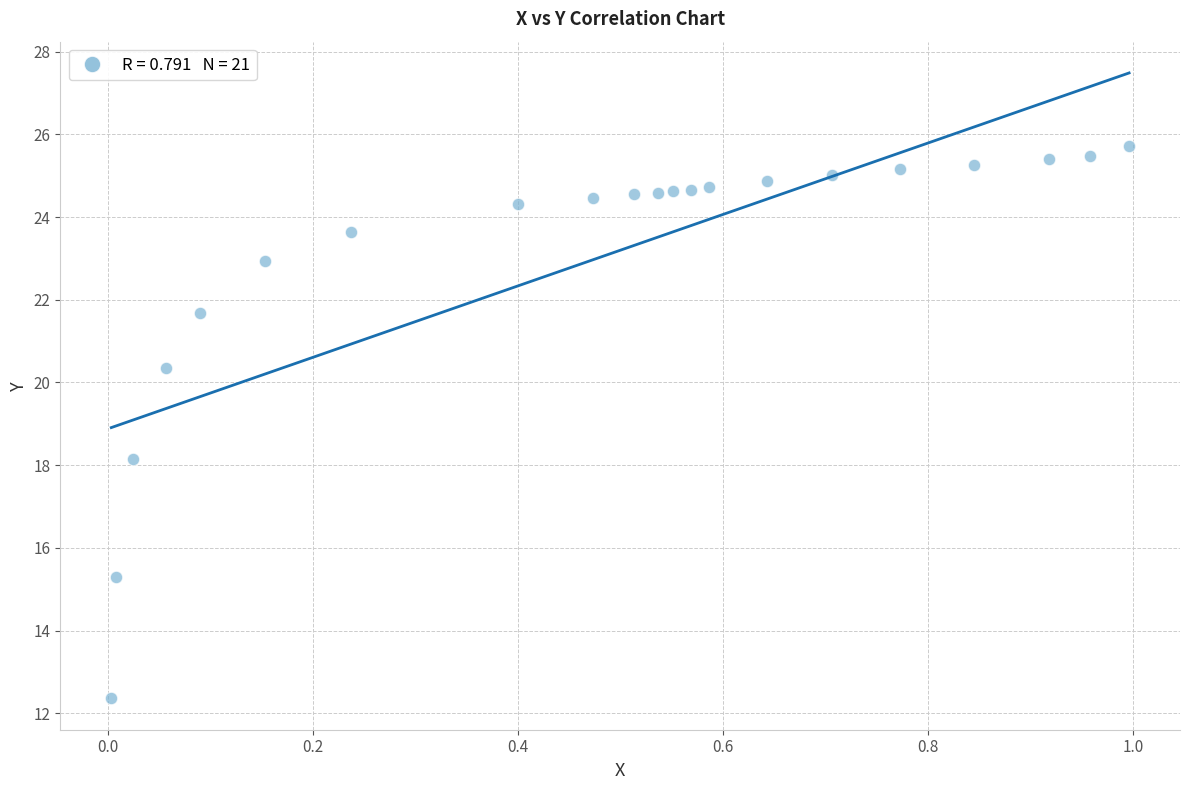

What Y value in the scatter plot is closest to 19?

18.1